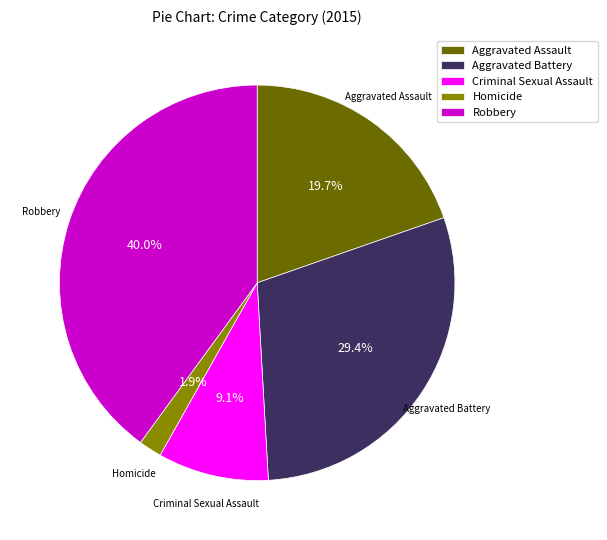

Does Aggravated Battery represent more than half of the total?

No